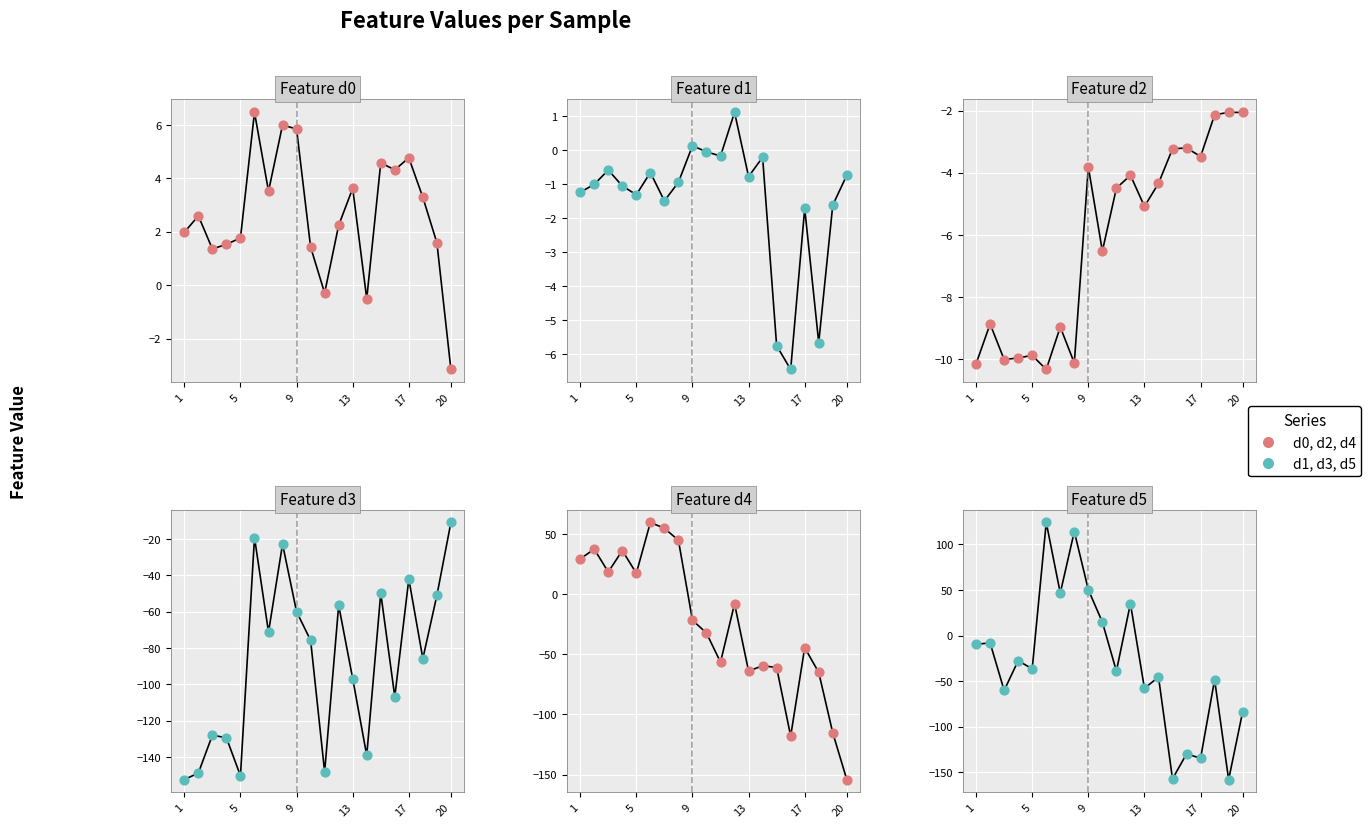

What are all the series names shown in the legend?

d0, d1, d2, d3, d4, d5